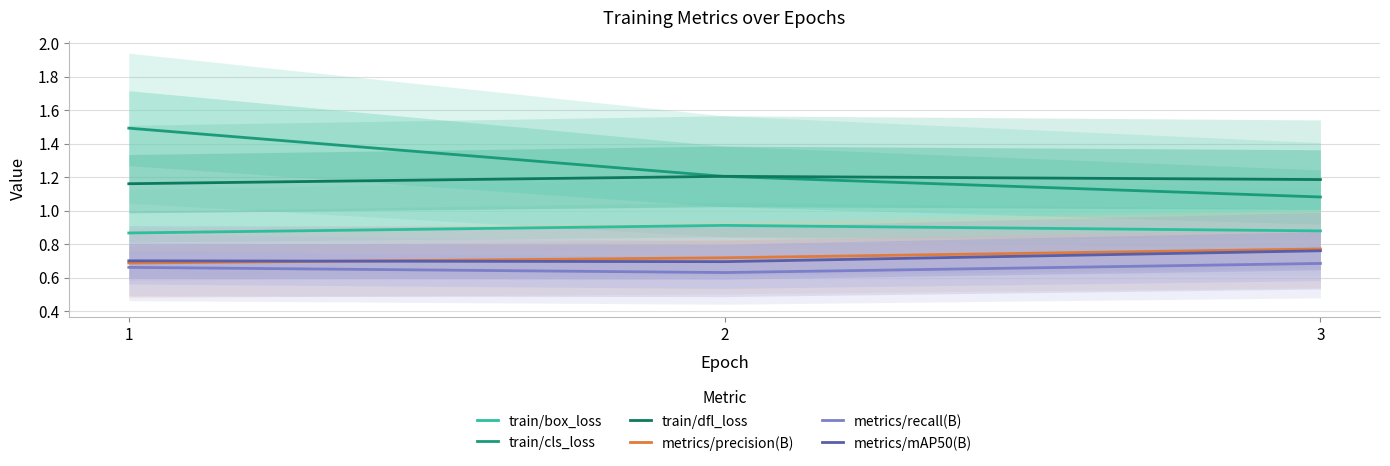

Rank the categories by metrics/recall(B) value from highest to lowest.

3, 1, 2